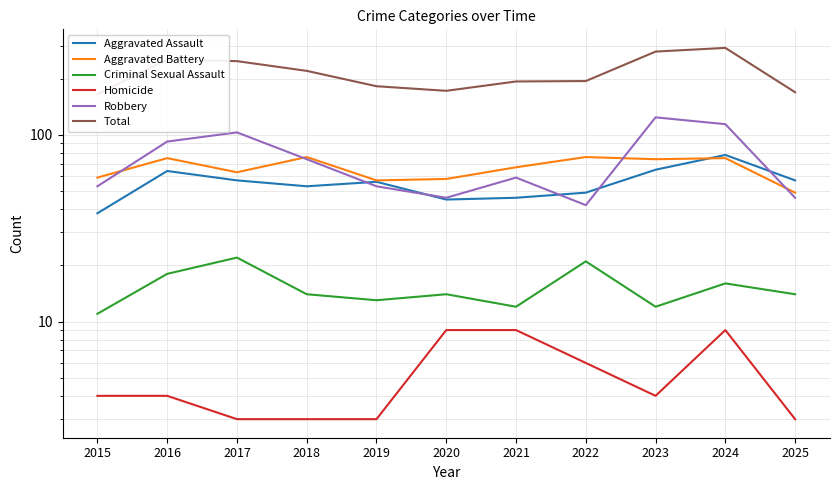

Rank the series at 2015 from highest to lowest value.

Total, Aggravated Battery, Robbery, Aggravated Assault, Criminal Sexual Assault, Homicide